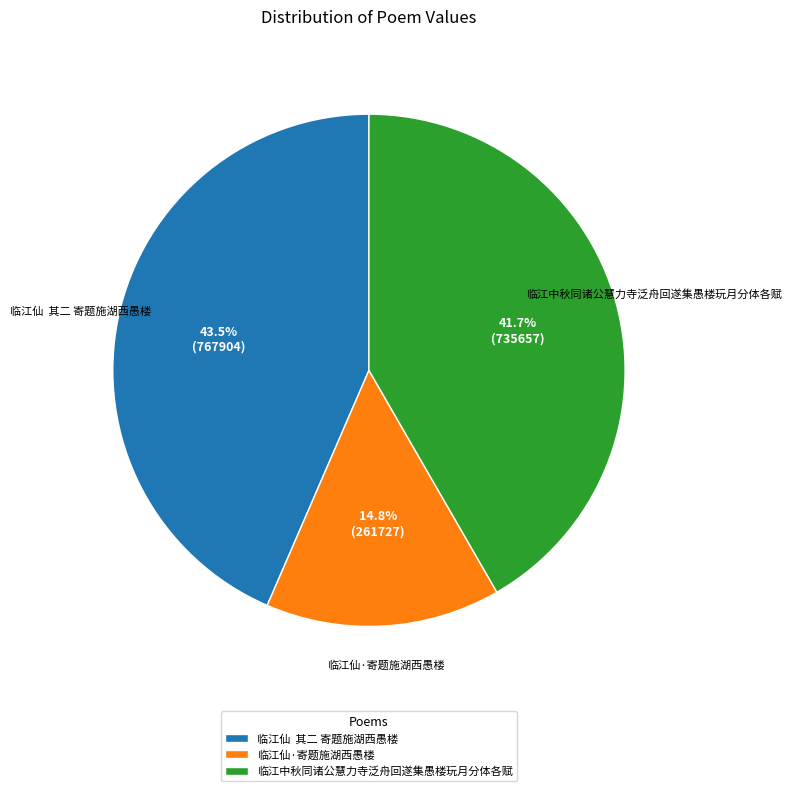

Does 临江仙·寄题施湖西愚楼 account for over 50% of the chart?

No